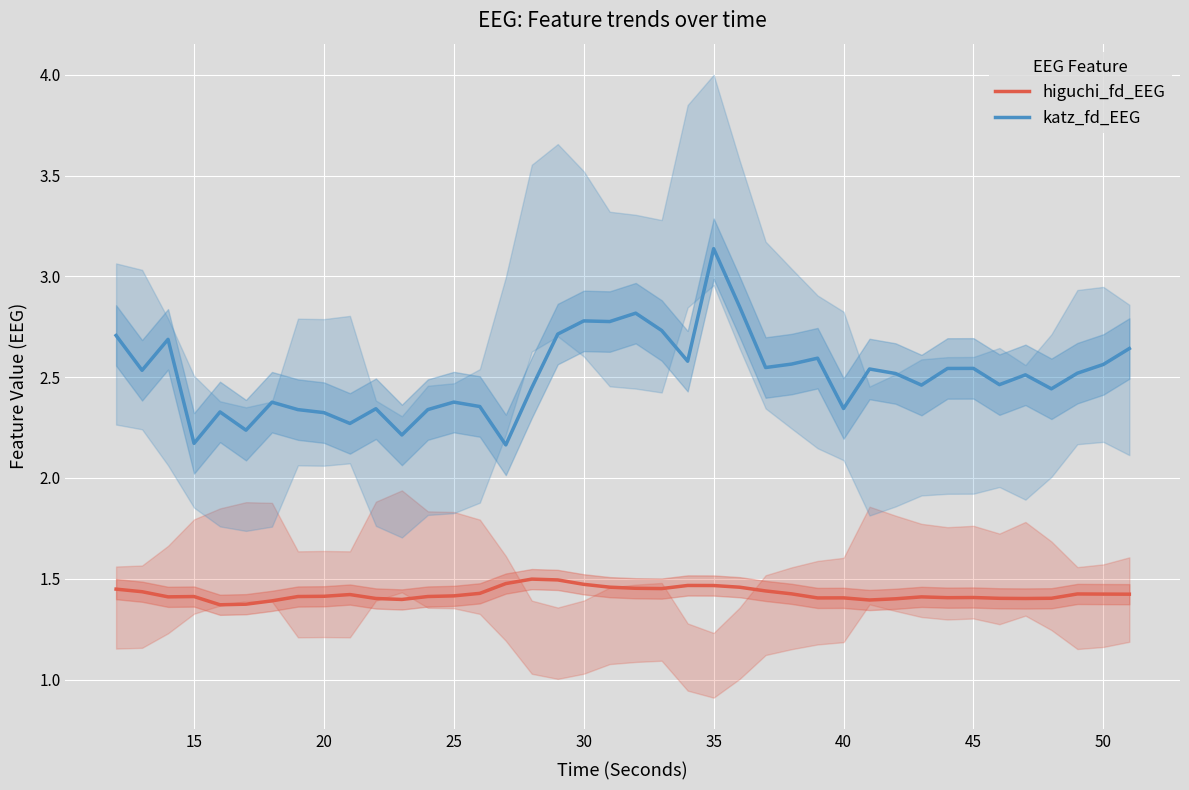

True or false: katz_fd_EEG and higuchi_fd_EEG cross at least once.

False